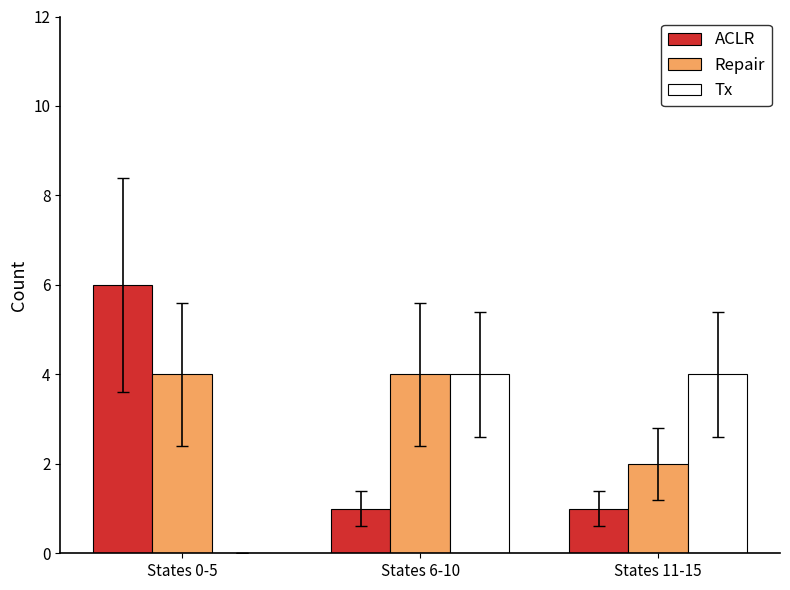

Reading left to right, transcribe all the data shown in this chart.

ACLR: 6	1	1
Repair: 4	4	2
Tx: 0	4	4